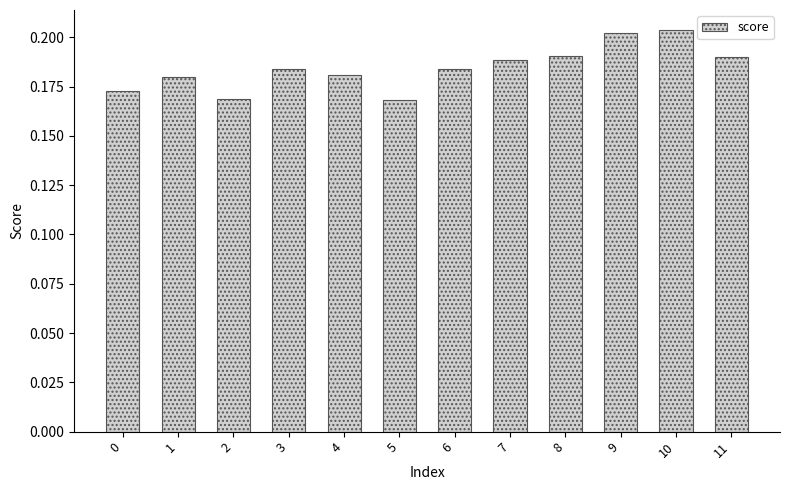

True or false: the data shows 0.3 at 1.

False